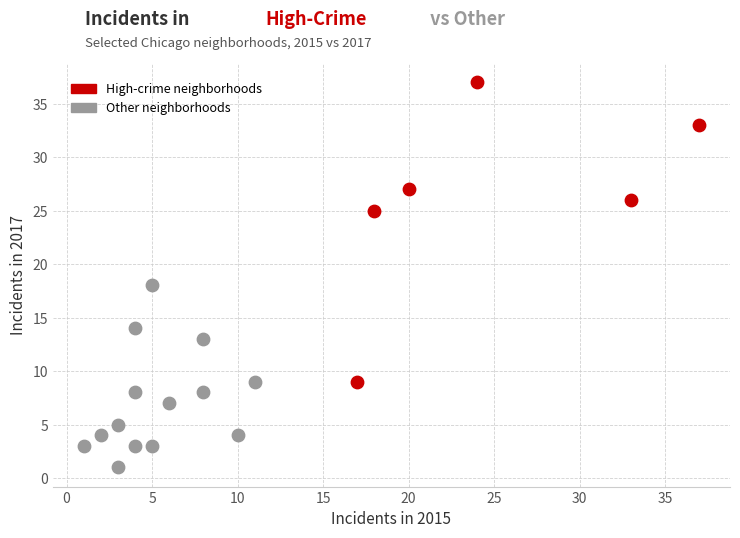

Which series reaches the maximum Y coordinate?

High-crime neighborhoods